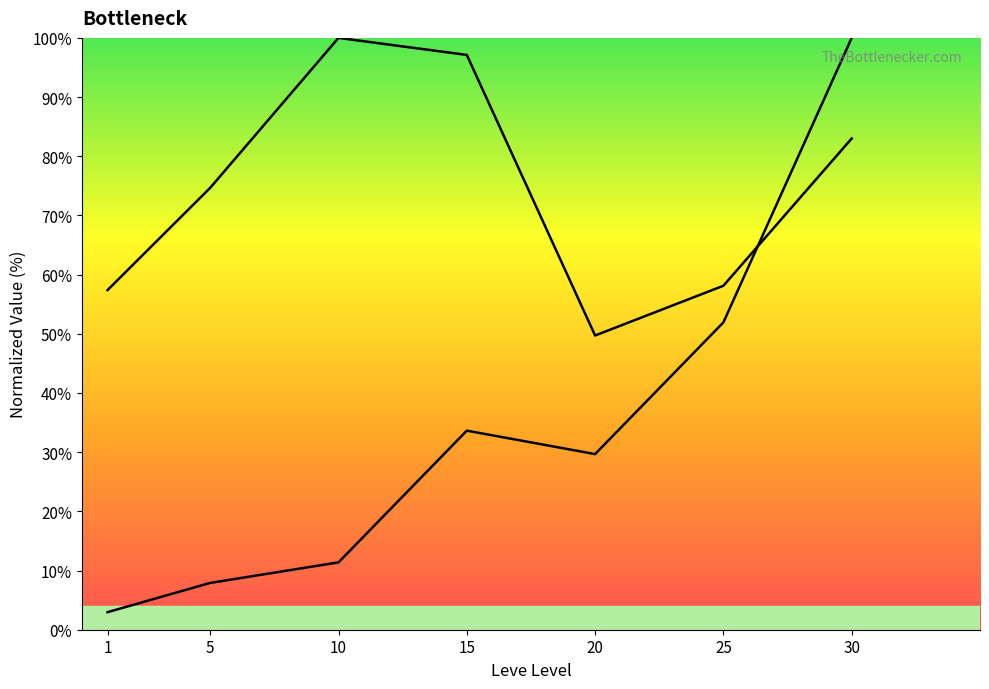

At how many categories does at least one series exceed 3?

7